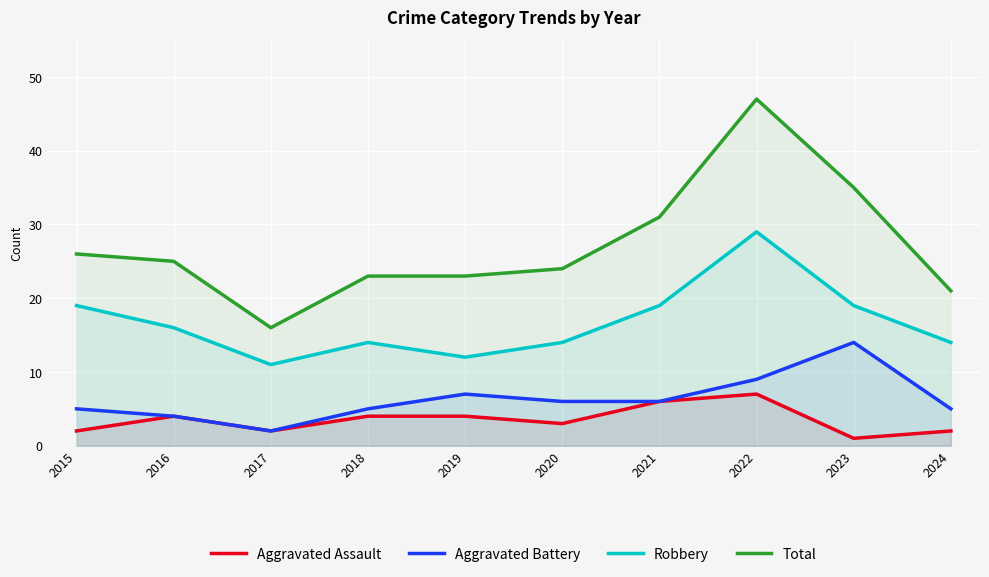

How many interior local valleys does the Total series have?

1